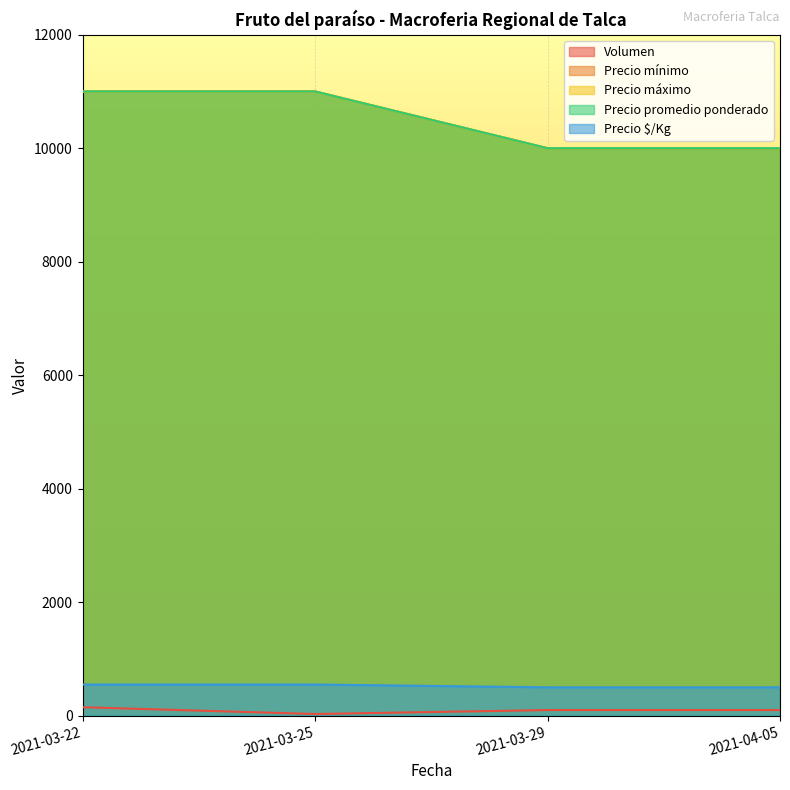

At 2021-03-29, list the series in order from largest to smallest.

Precio mínimo, Precio máximo, Precio promedio ponderado, Precio $/Kg, Volumen